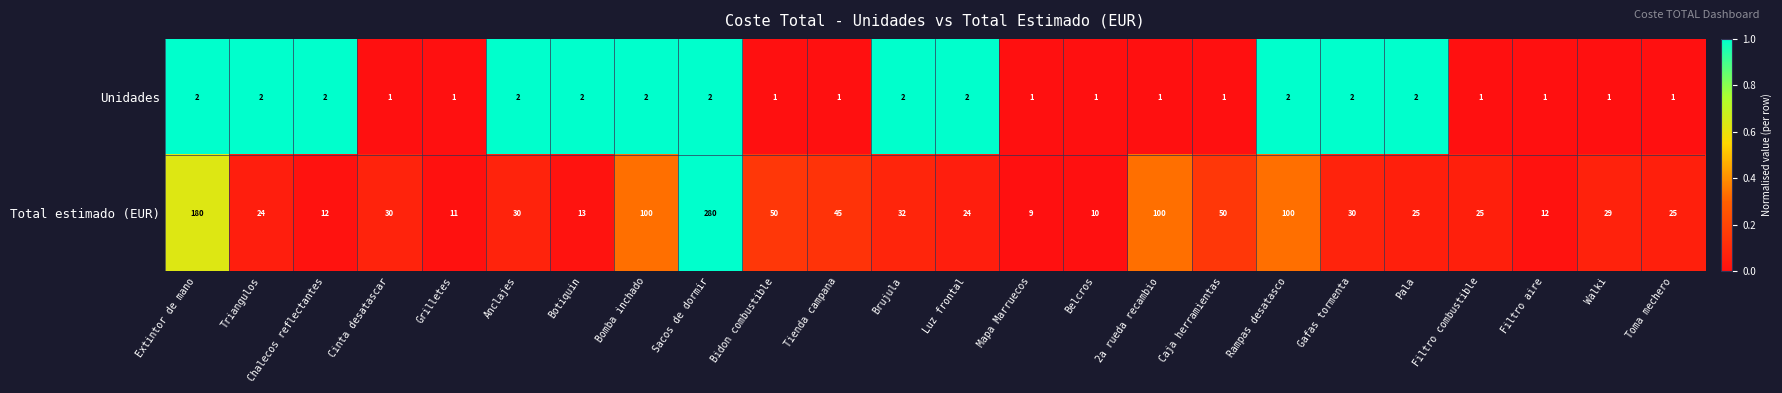

What is the difference between the second highest and minimum values in the Total estimado (EUR) series?

171